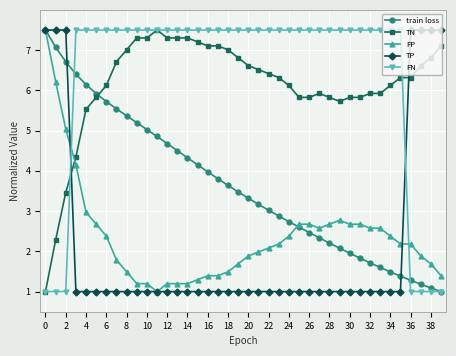

What is the lowest value of the FP series?

1.0